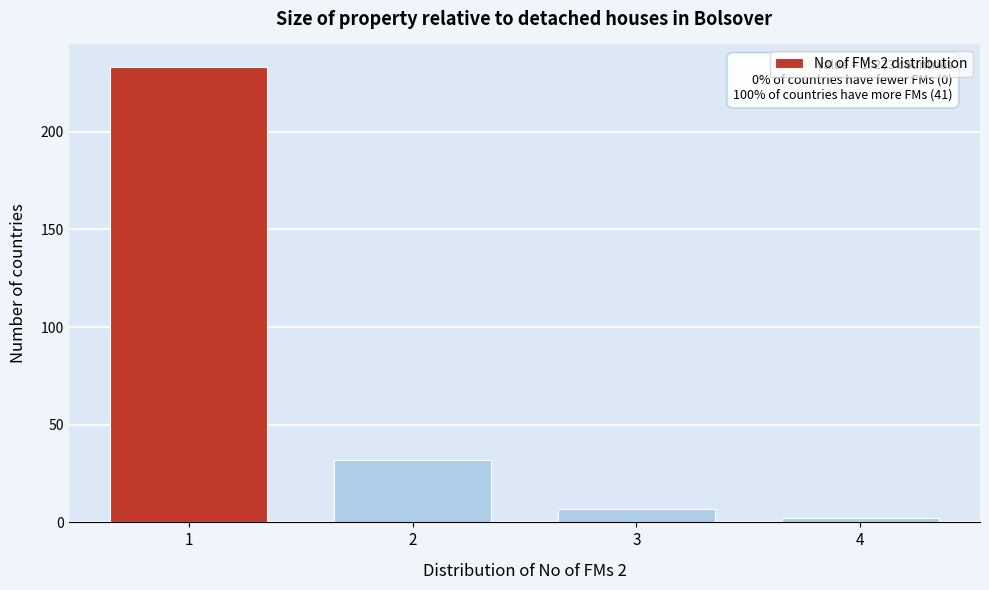

Reading left to right, what are all the values shown in this chart?

1=233	2=32	3=7	4=2